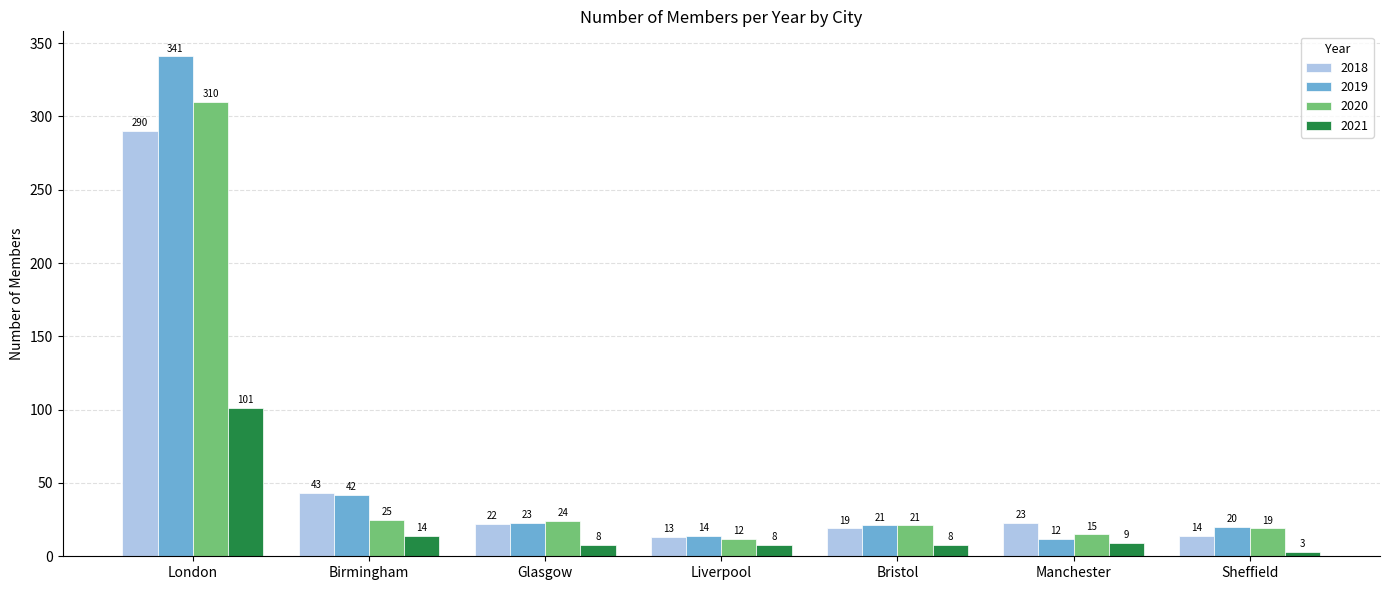

How many bars are there in total?

28